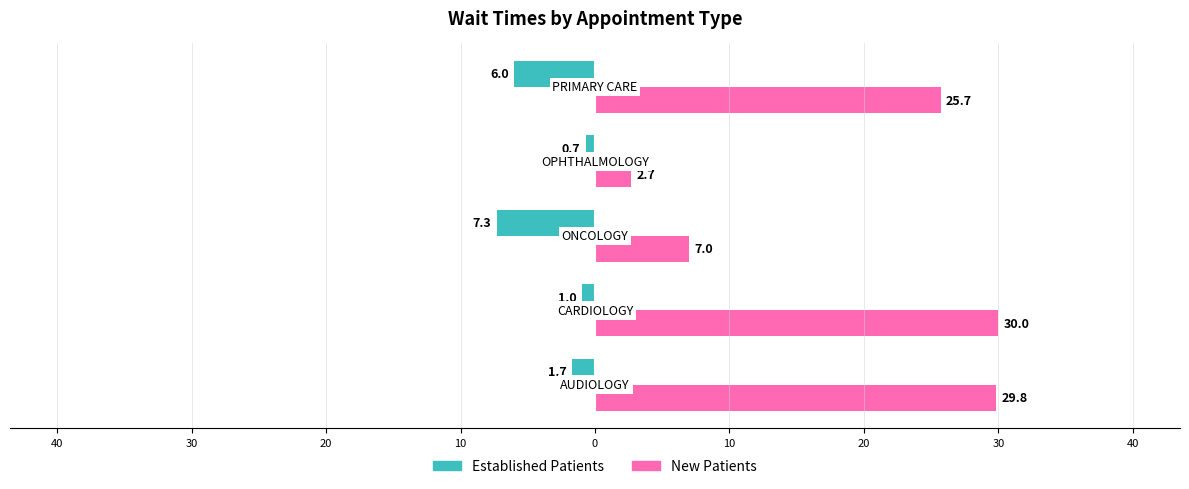

Reading left to right, extract all data points from this chart.

Established Patients: -1.7	-1.0	-7.3	-0.7	-6.0
New Patients: 29.8	30.0	7.0	2.7	25.7